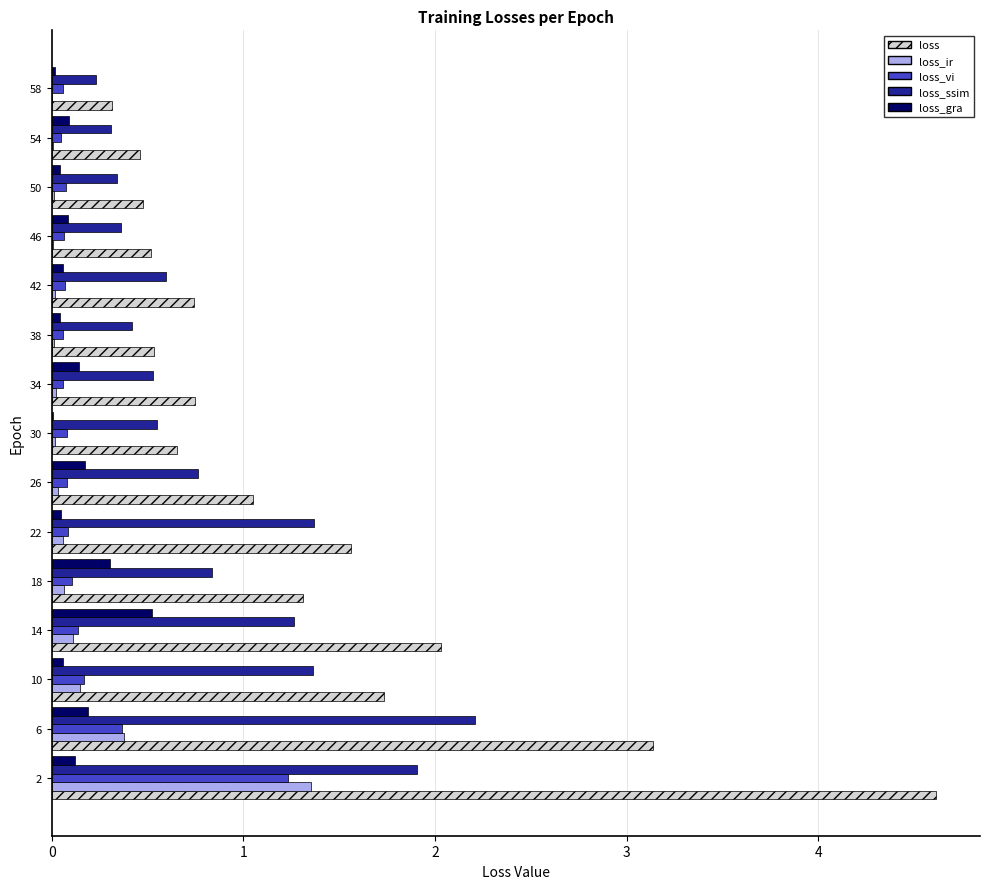

What is the sum of all loss_vi values?

2.7